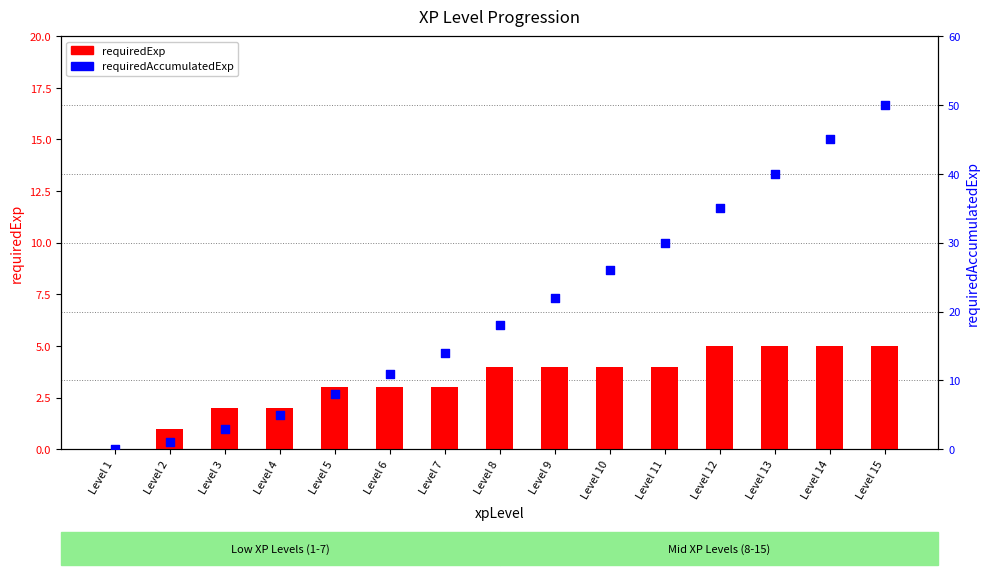

Is the value of requiredExp at Level 13 greater than the value of requiredAccumulatedExp at Level 13?

No